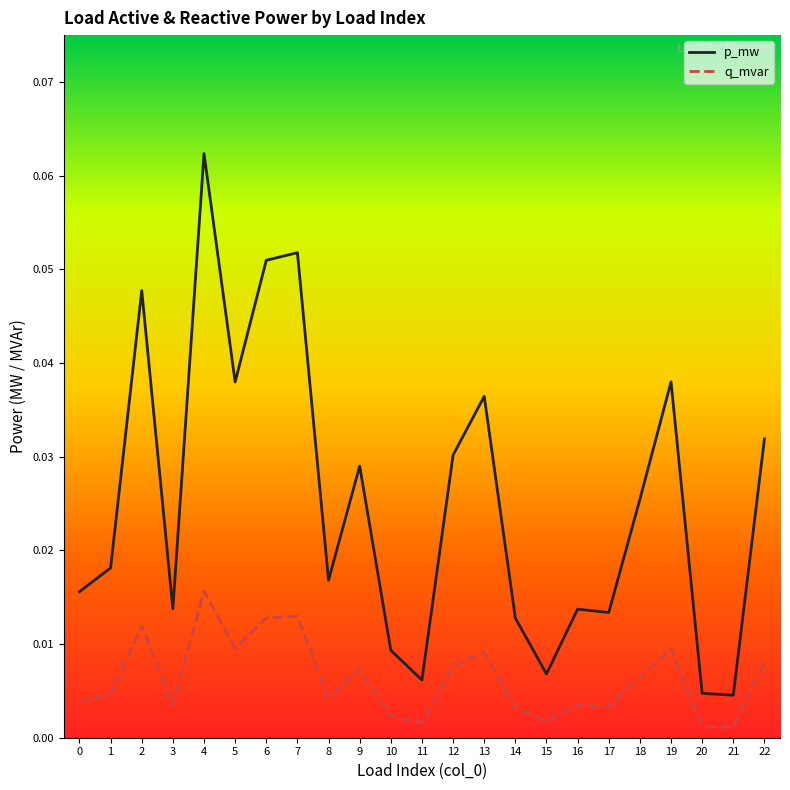

Rank the series by their maximum value, from highest to lowest.

p_mw, q_mvar